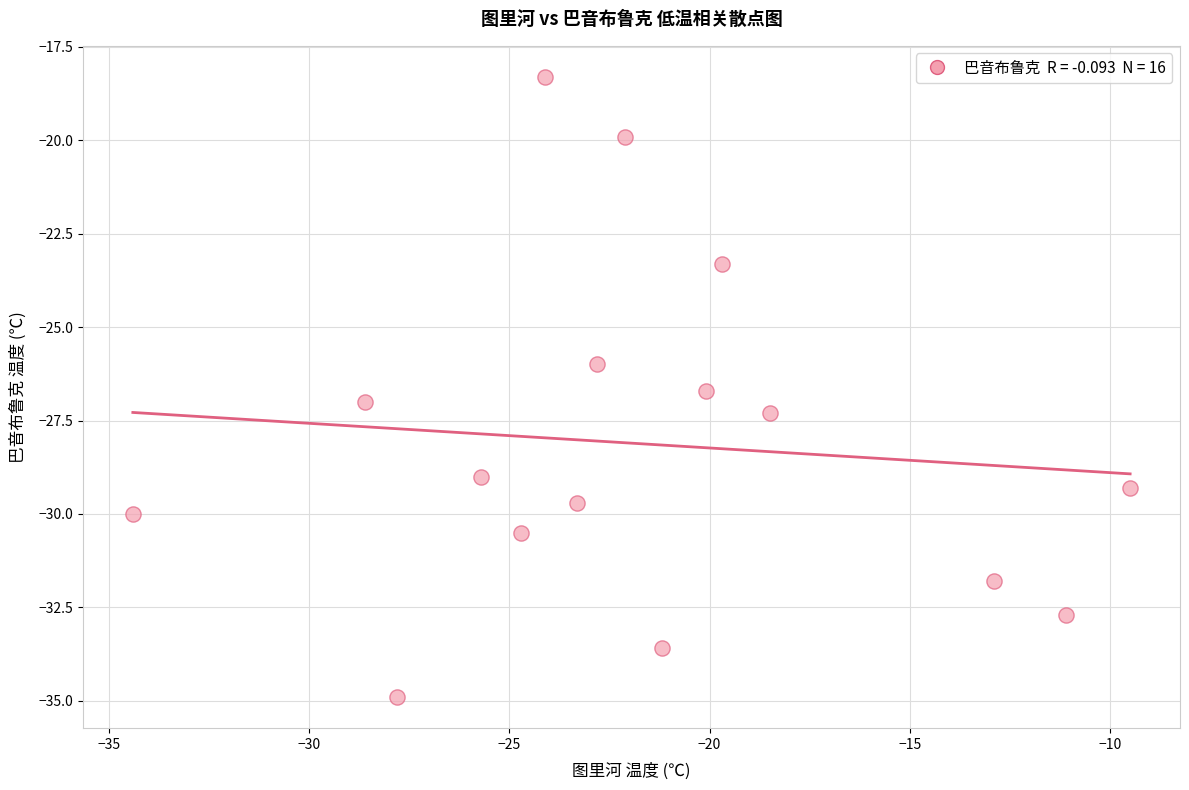

What is the range of X values (max minus min)?

24.9